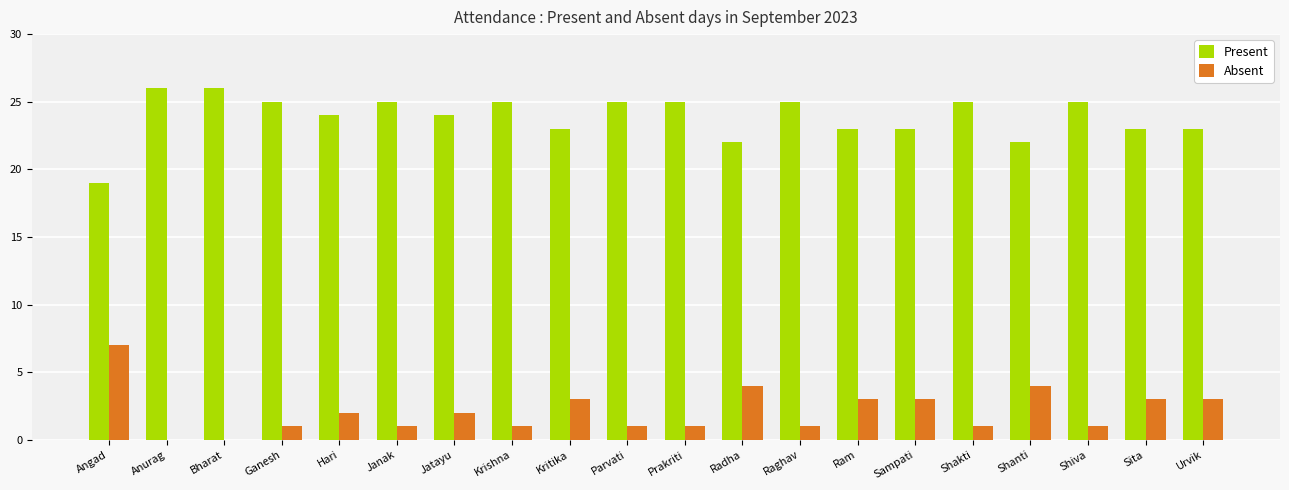

What is the total value across all series at Radha?

26